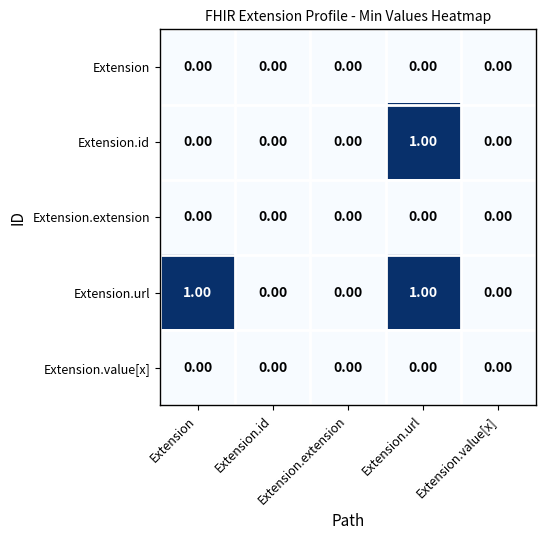

Which series has the largest total across all categories?

Extension.url